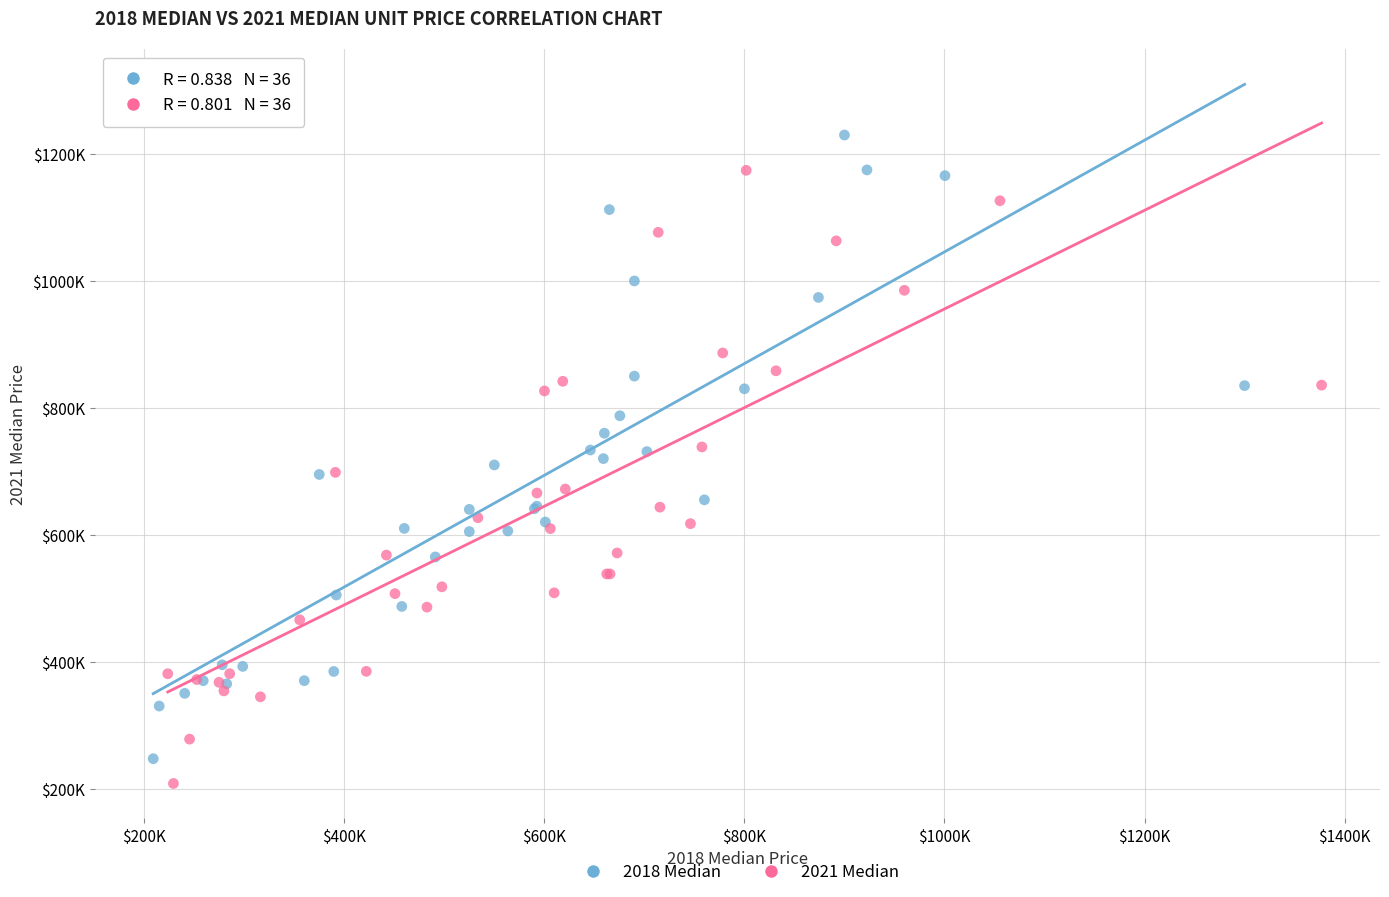

Which series contains the highest Y value?

2018 Median